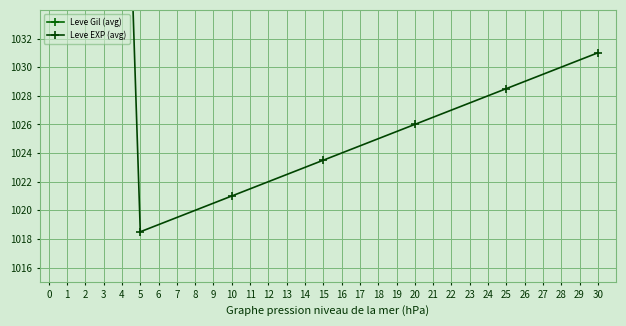

What is the greatest value displayed?

1175.0